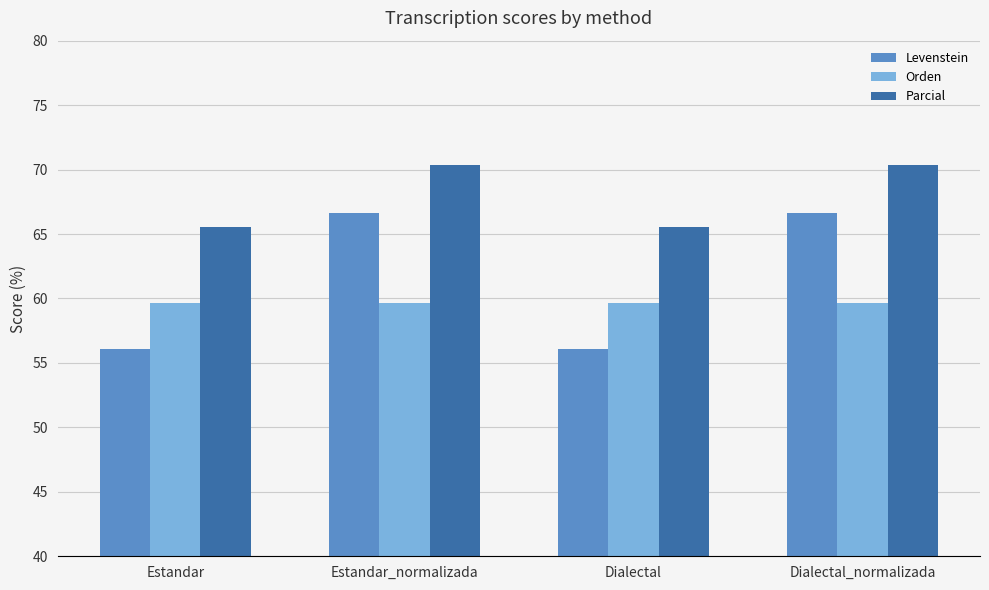

How many values in the Parcial series exceed 70?

2